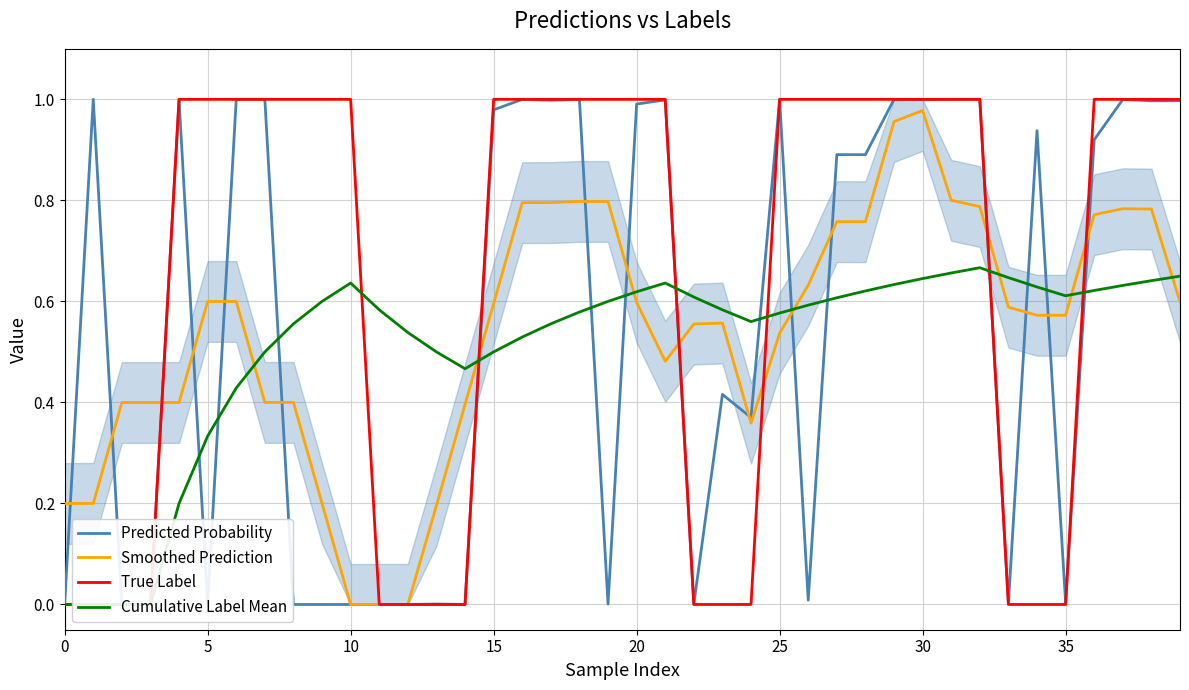

What is the label of the 24th point from the right?

16